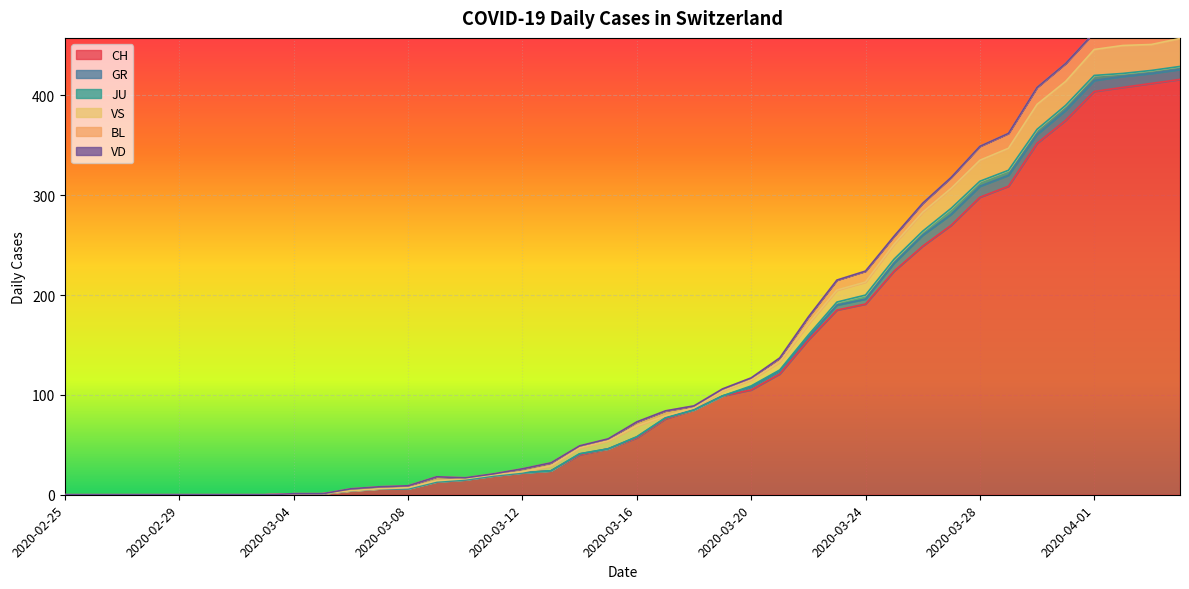

True or false: VD has more than 1 points higher than both neighbors.

False